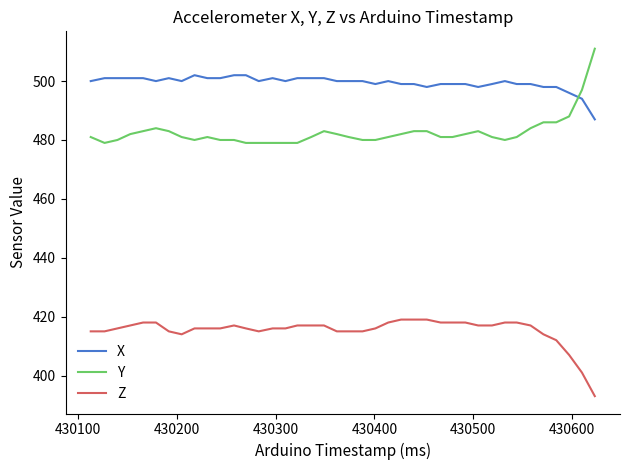

List the series in order of their overall mean, highest first.

X, Y, Z